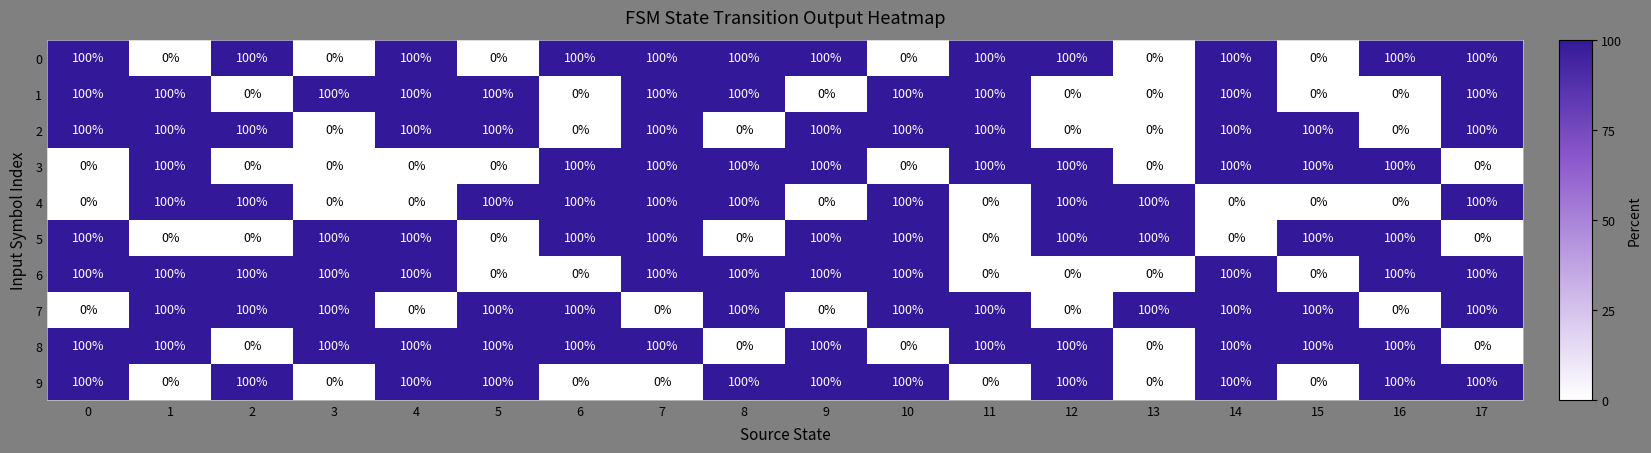

What is the difference between the maximum and minimum values in the 6 series?

100